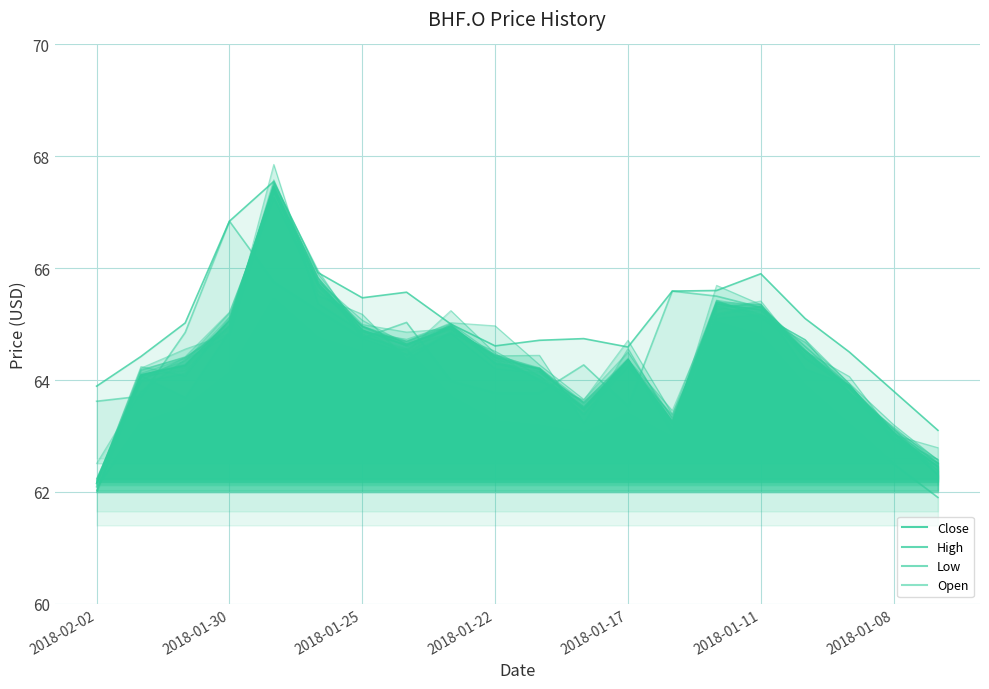

Rank the series at 11 from lowest to highest value.

Low, Close, Open, High